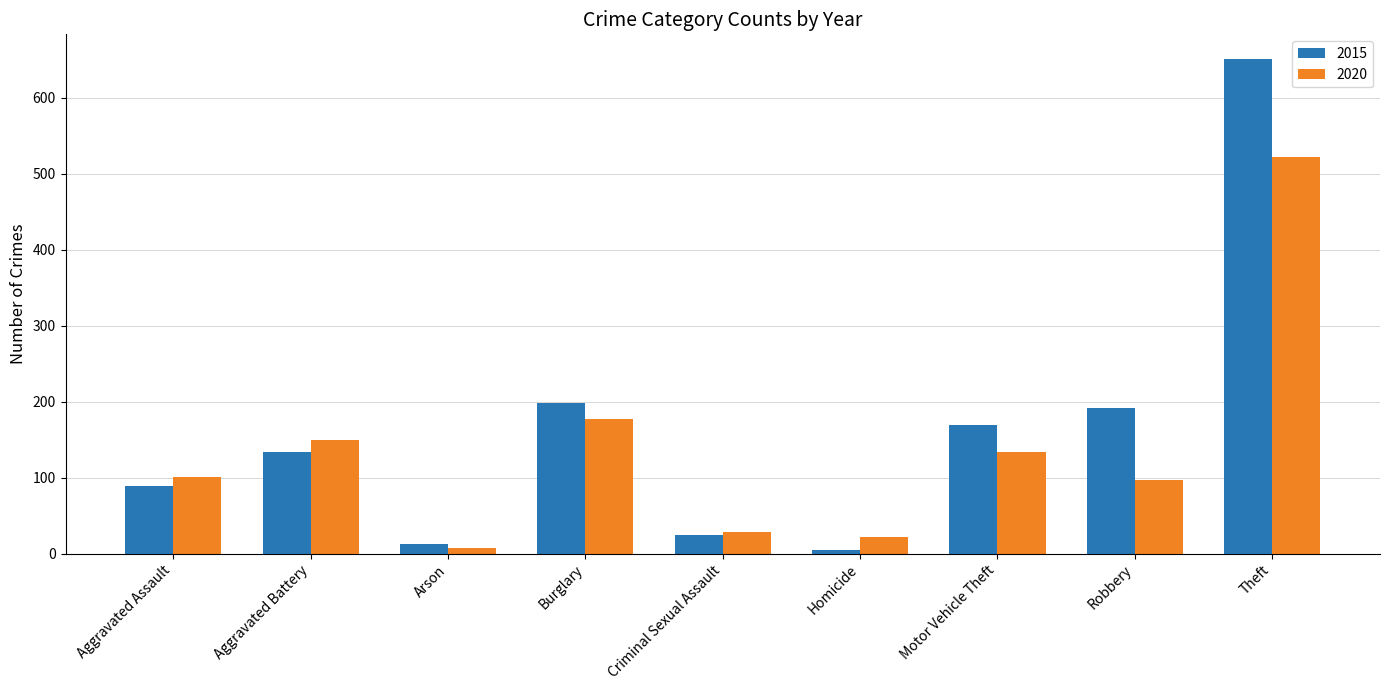

What is the difference between the 2020 values at Motor Vehicle Theft and Robbery?

37